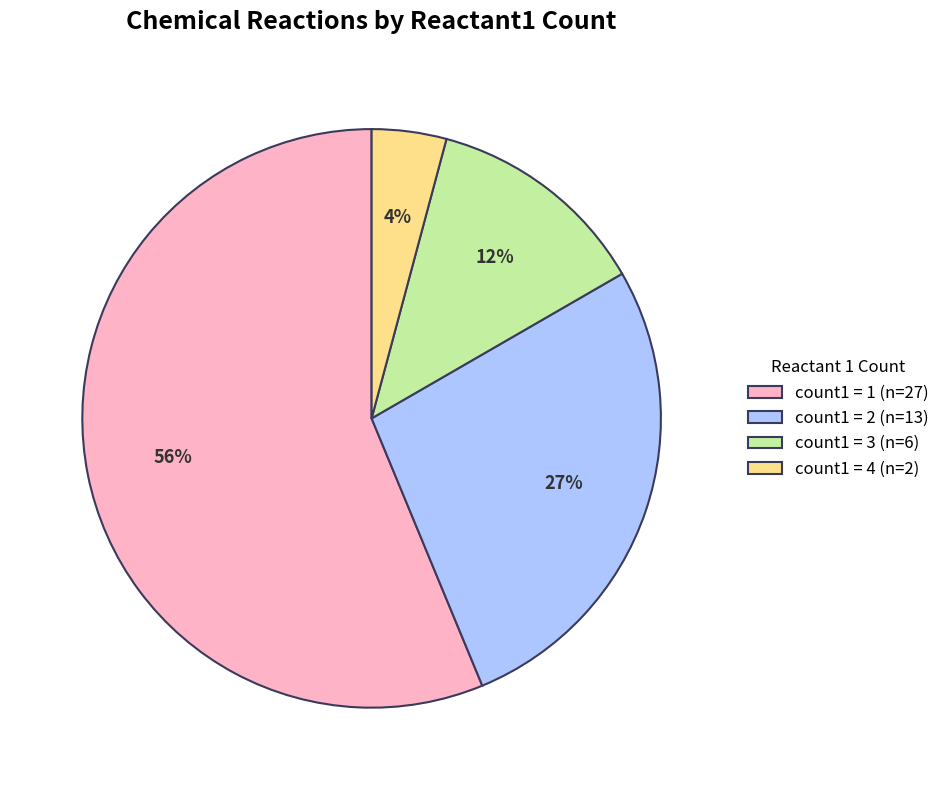

To the nearest percent, what portion does count1 = 4 (n=2) represent?

4%